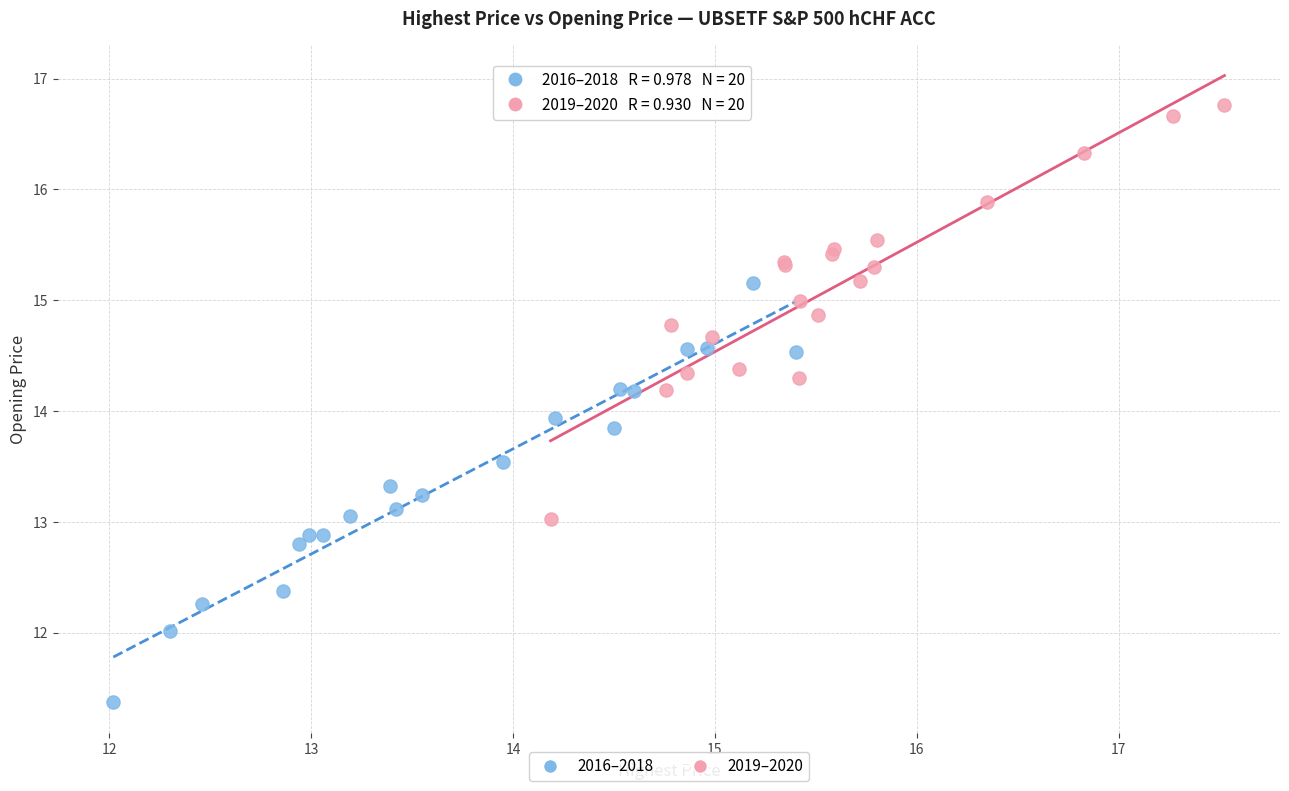

Which series contains the highest Y value?

2019–2020